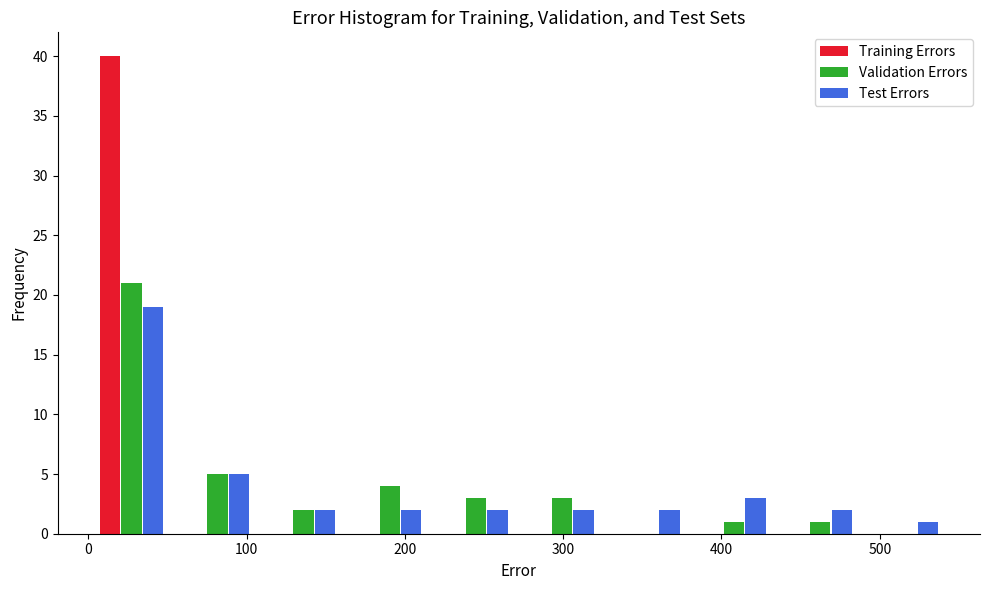

In the Validation Errors series, which range on the x-axis has the tallest bar?

0 to 50